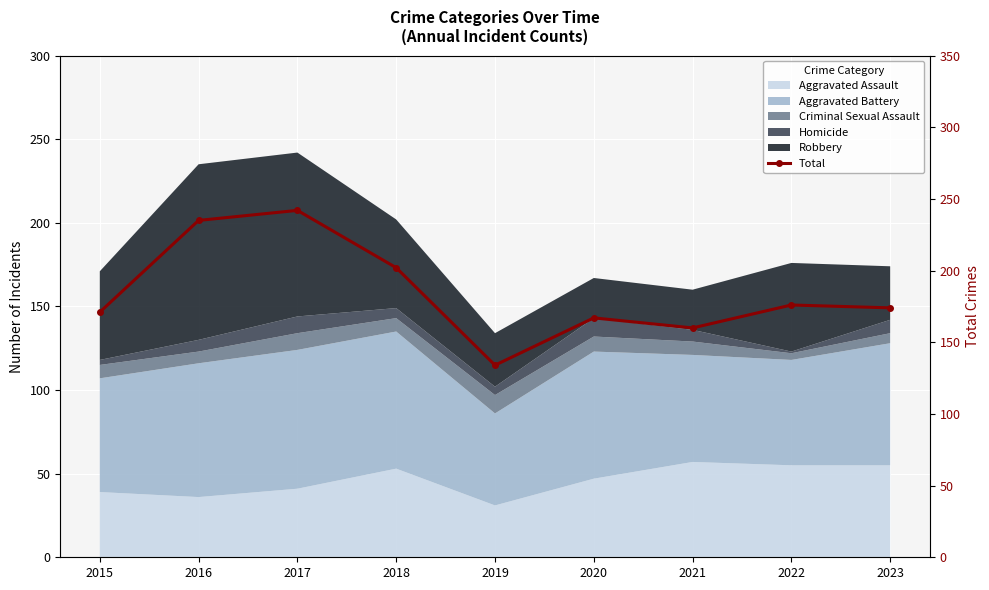

What is the change in value from 2015 to 2023?

+3